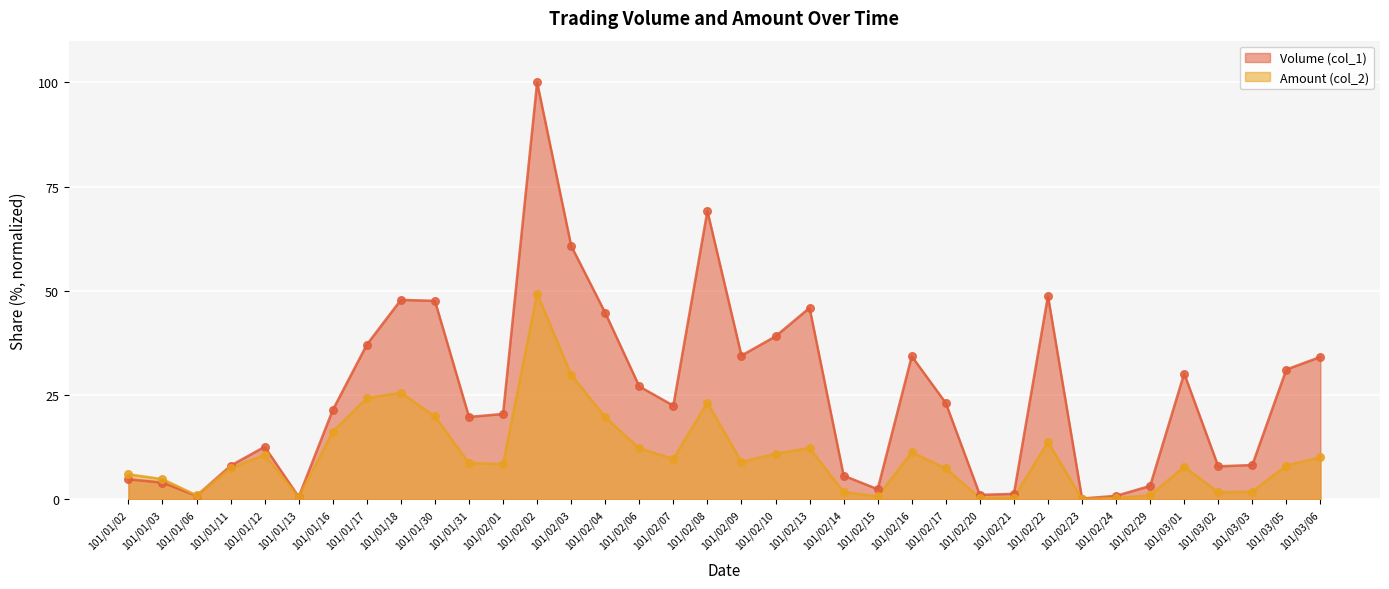

Which series has the largest total across all categories?

Volume (col_1)